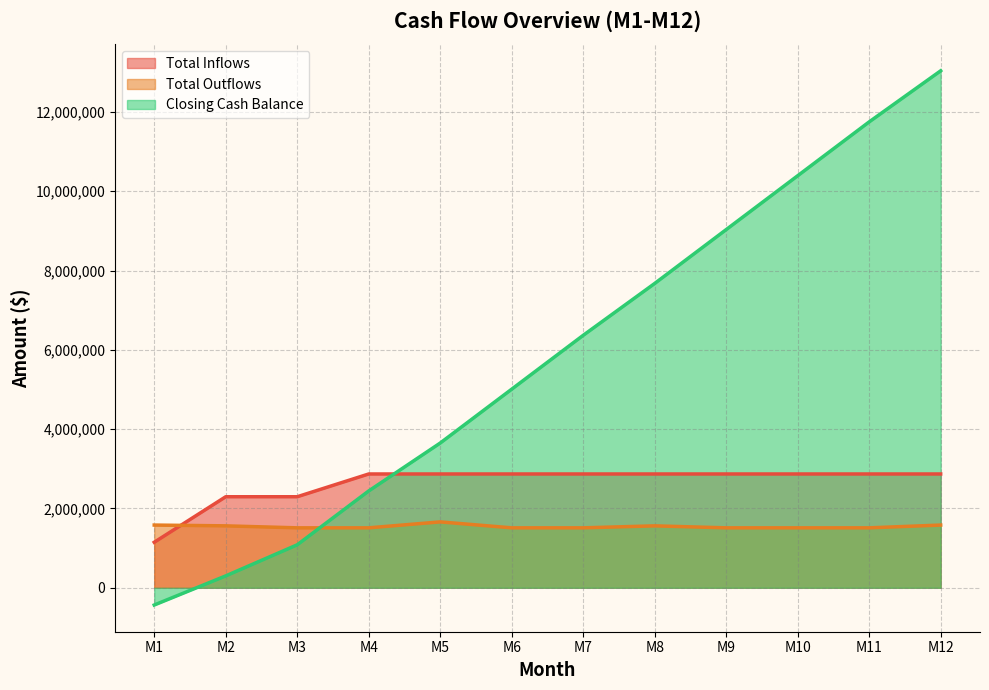

What is the difference between the maximum and minimum values in the Closing Cash Balance series?

13470000